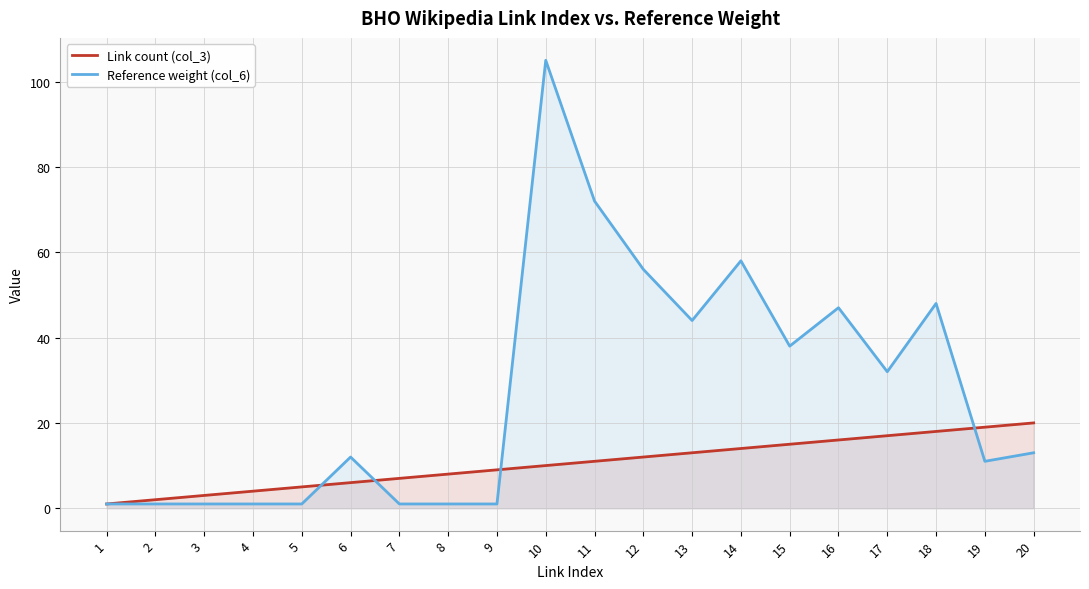

At how many categories does at least one series exceed 52?

4